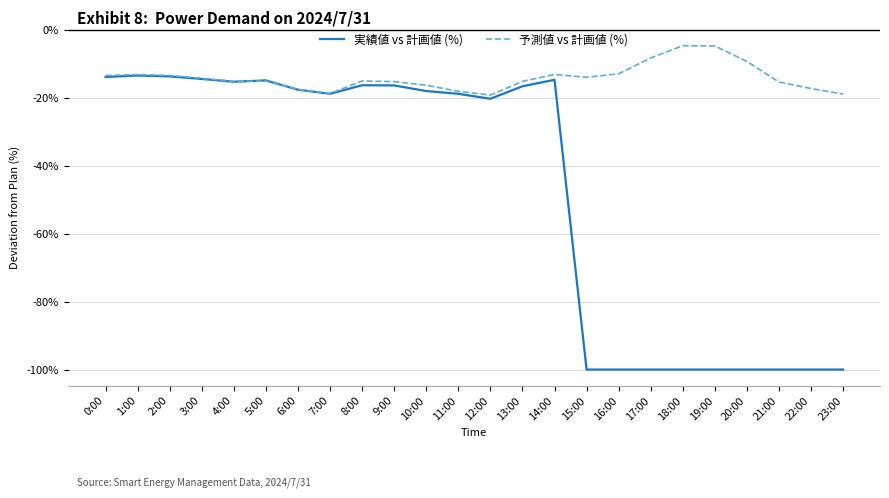

Does the chart have visible grid lines?

Yes